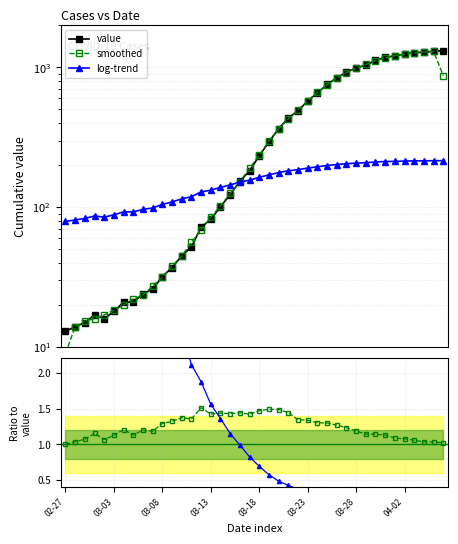

At which label does ratio (smoothed) reach its peak?

14